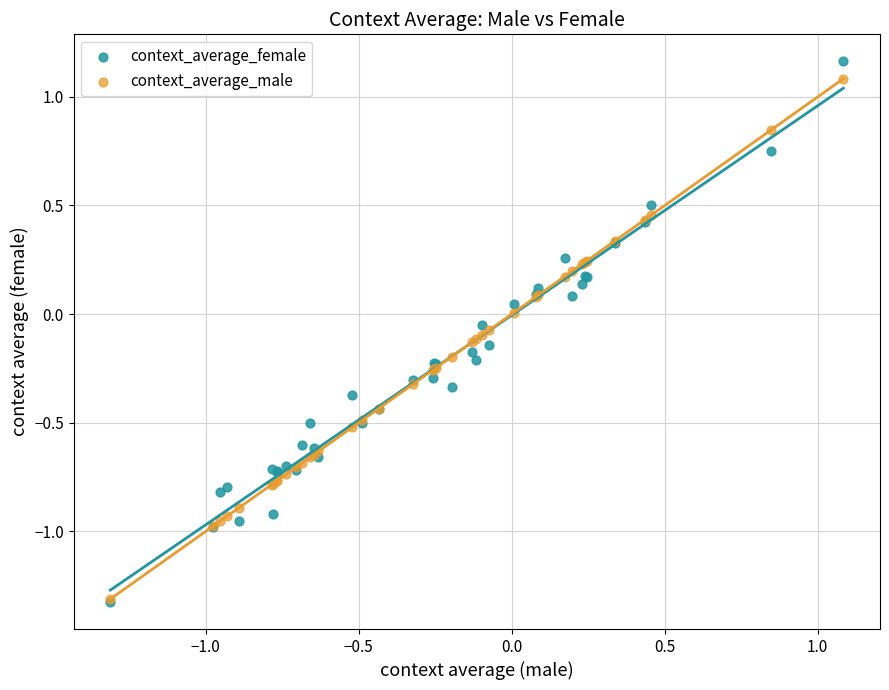

Which series reaches the maximum Y coordinate?

context_average_female